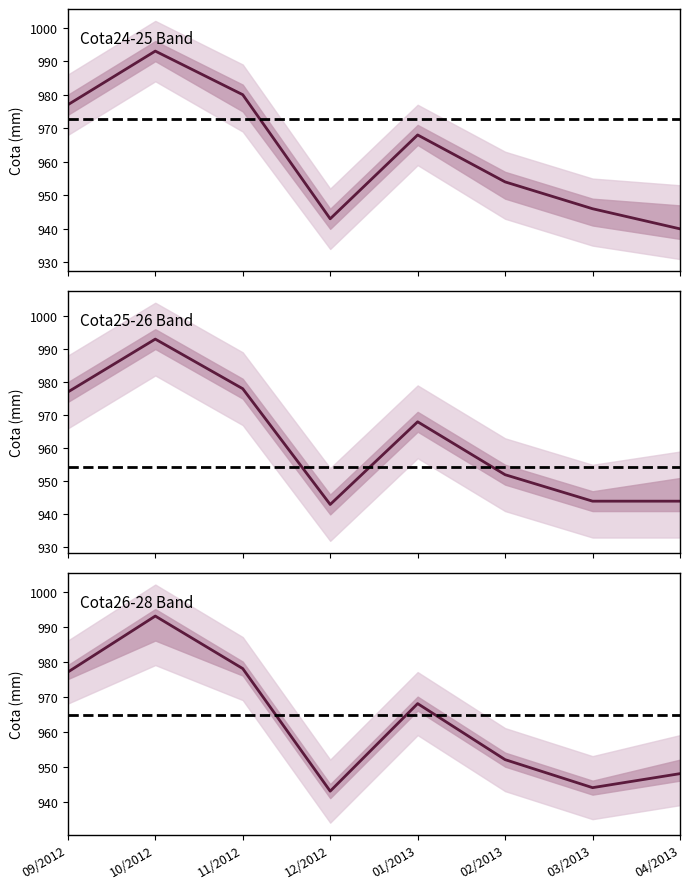

At how many categories does at least one series exceed 967?

4